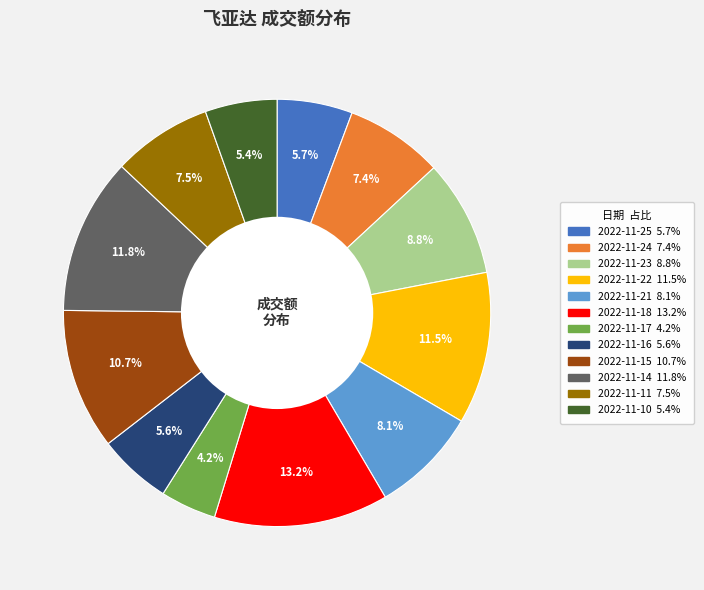

Between 2022-11-15 and 2022-11-14, which is larger?

2022-11-14